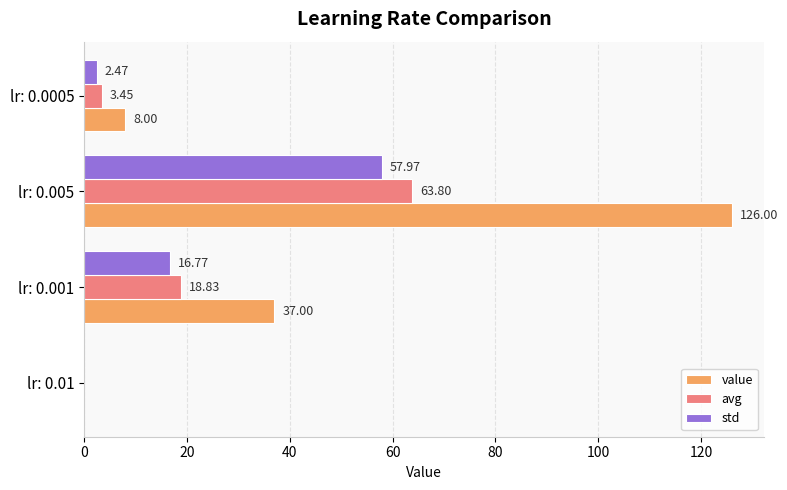

Which series has the largest range (max minus min)?

value